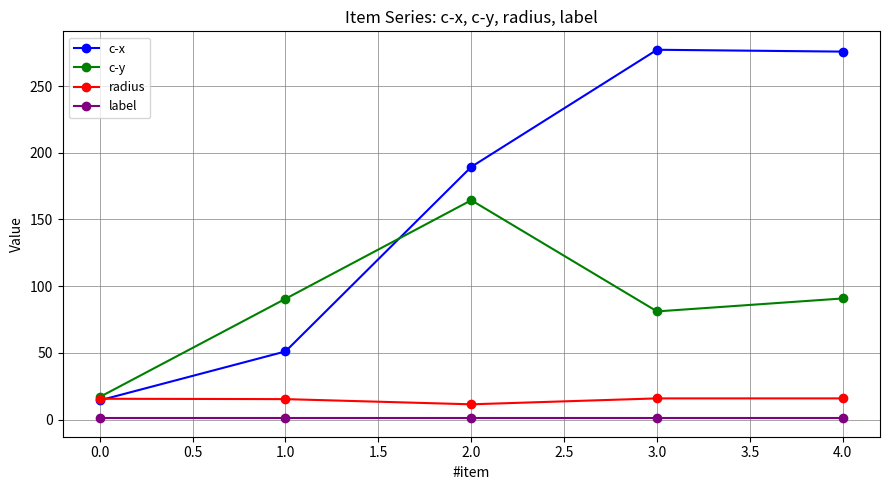

Which series has the largest range (max minus min)?

c-x